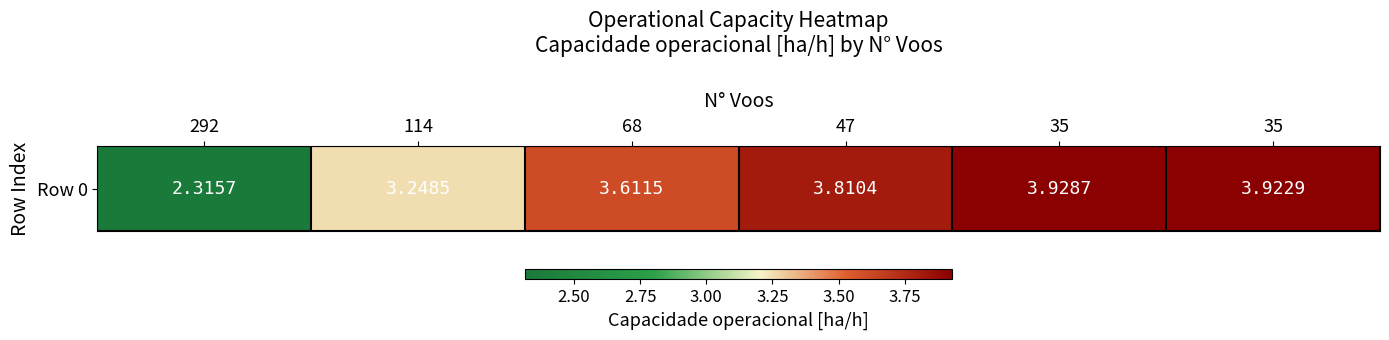

Approximately how many times larger is the value at 114 compared to 35?

0.8